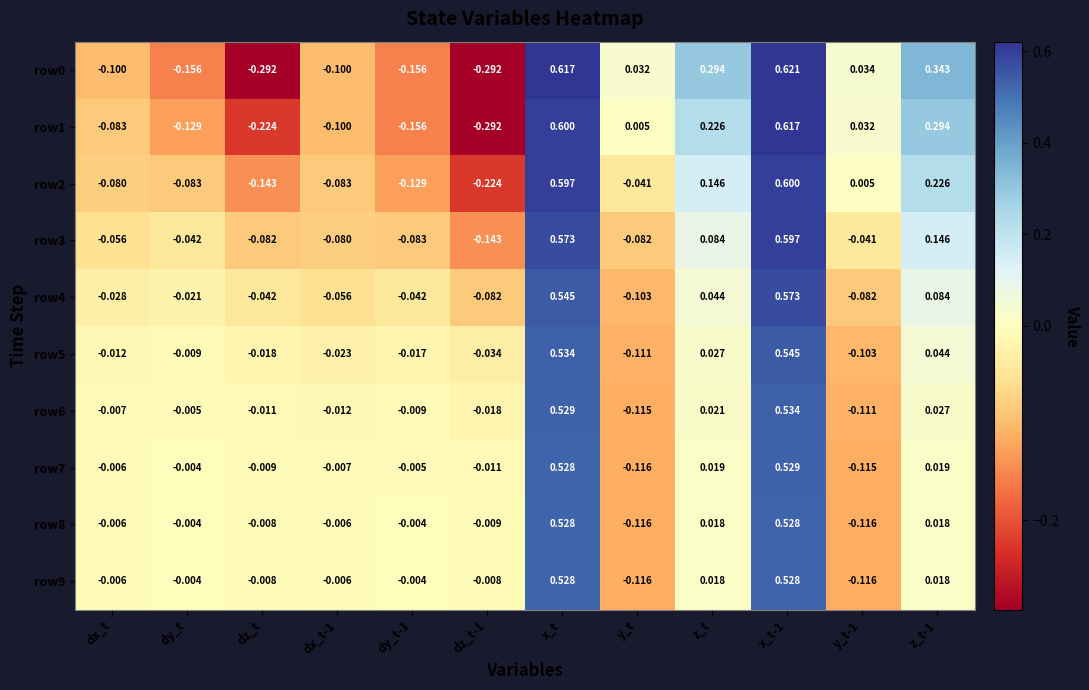

How many values in the row6 series exceed 0?

4